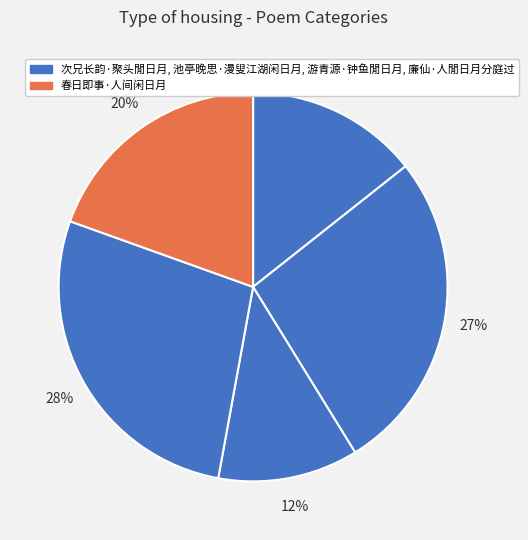

Count the number of slices in the pie.

5